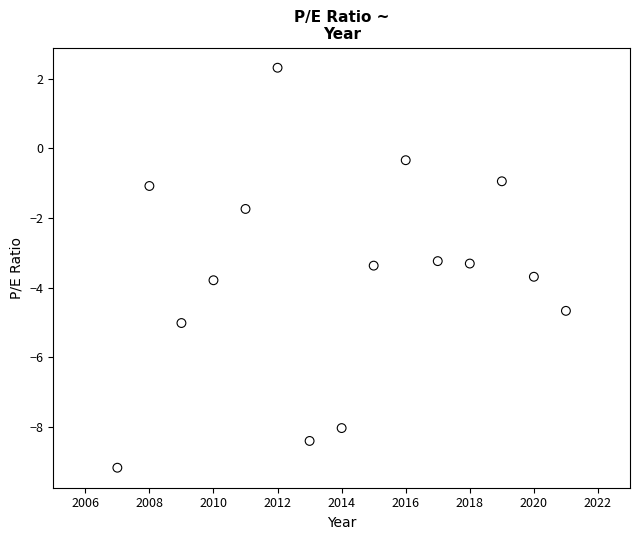

What is the range of Y values (max minus min)?

11.5